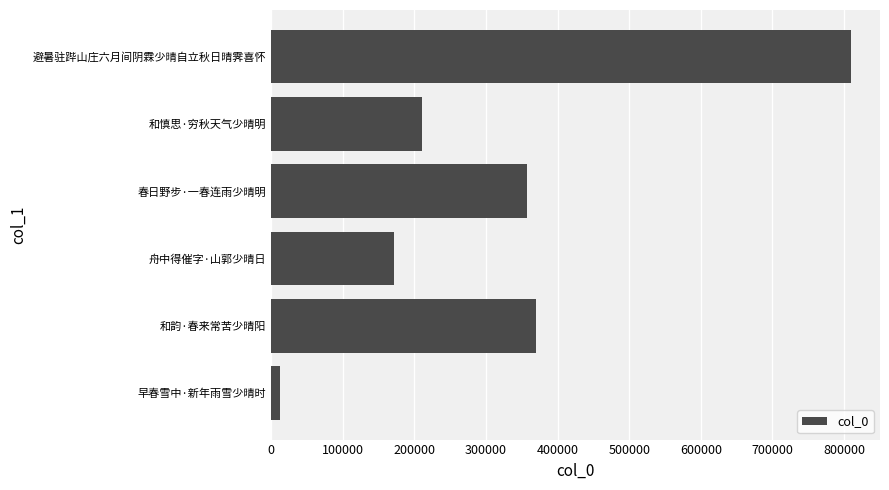

List the labels in order of value, smallest first.

早春雪中·新年雨雪少晴时, 舟中得催字·山郭少晴日, 和慎思·穷秋天气少晴明, 春日野步·一春连雨少晴明, 和韵·春来常苦少晴阳, 避暑驻跸山庄六月间阴霖少晴自立秋日晴霁喜怀